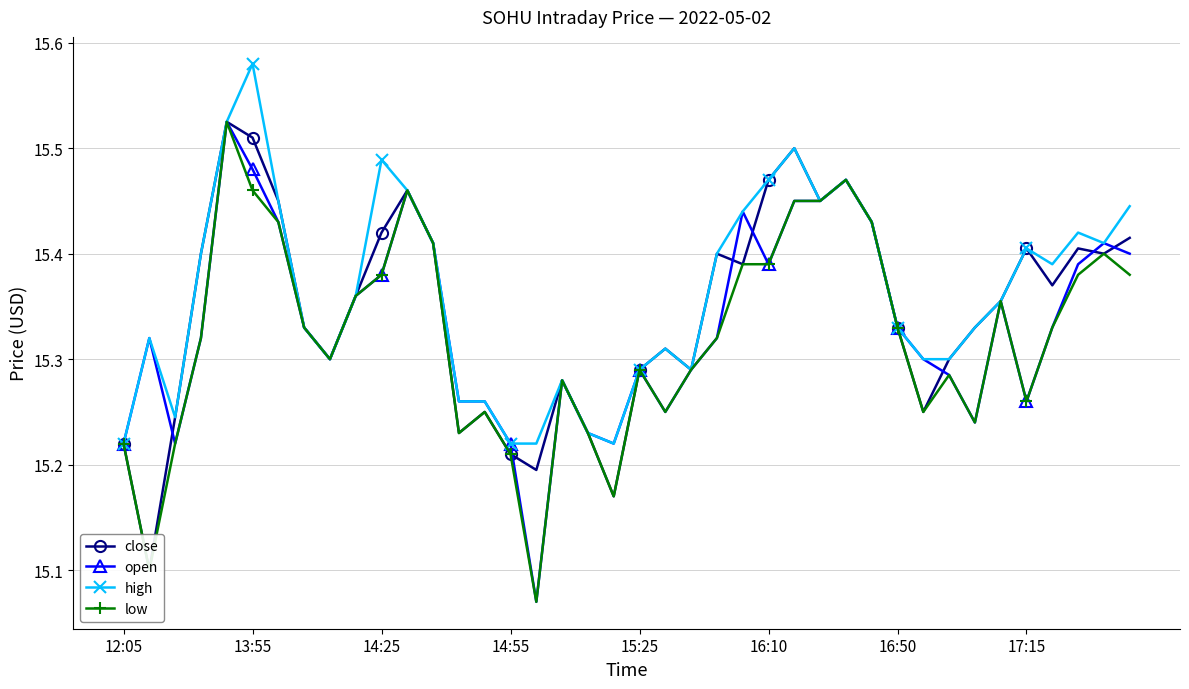

How many interior local valleys does the close series have?

11